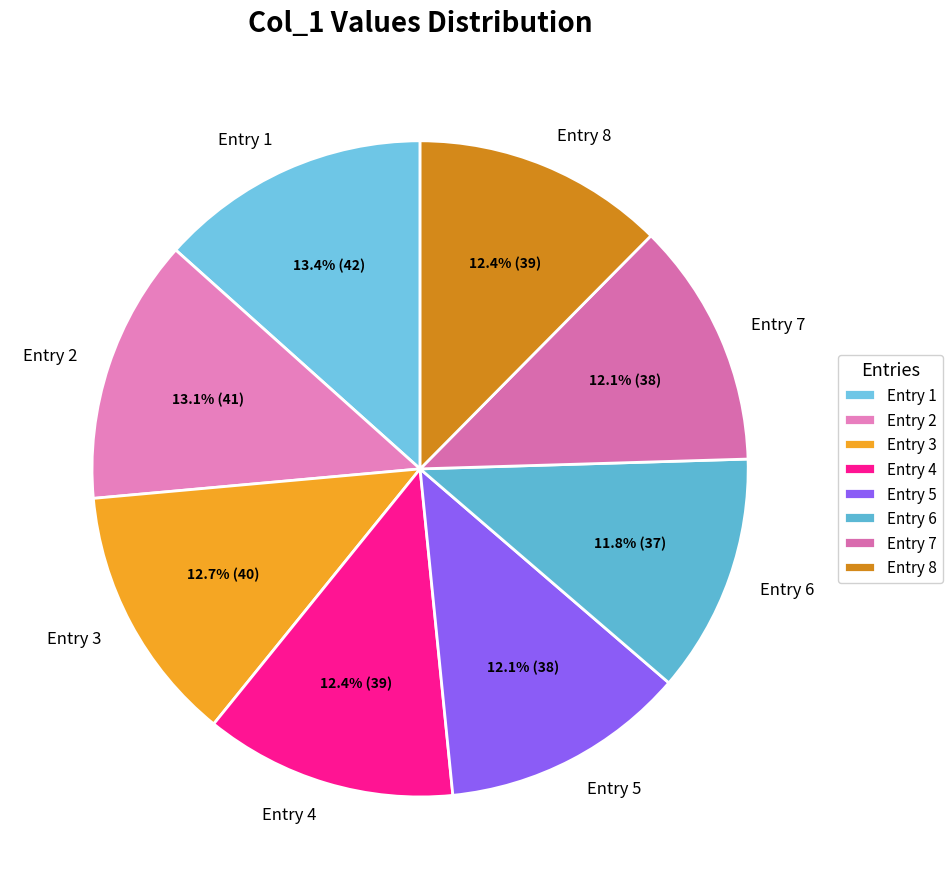

To the nearest percent, what is the difference between the largest and smallest slice percentages?

2%